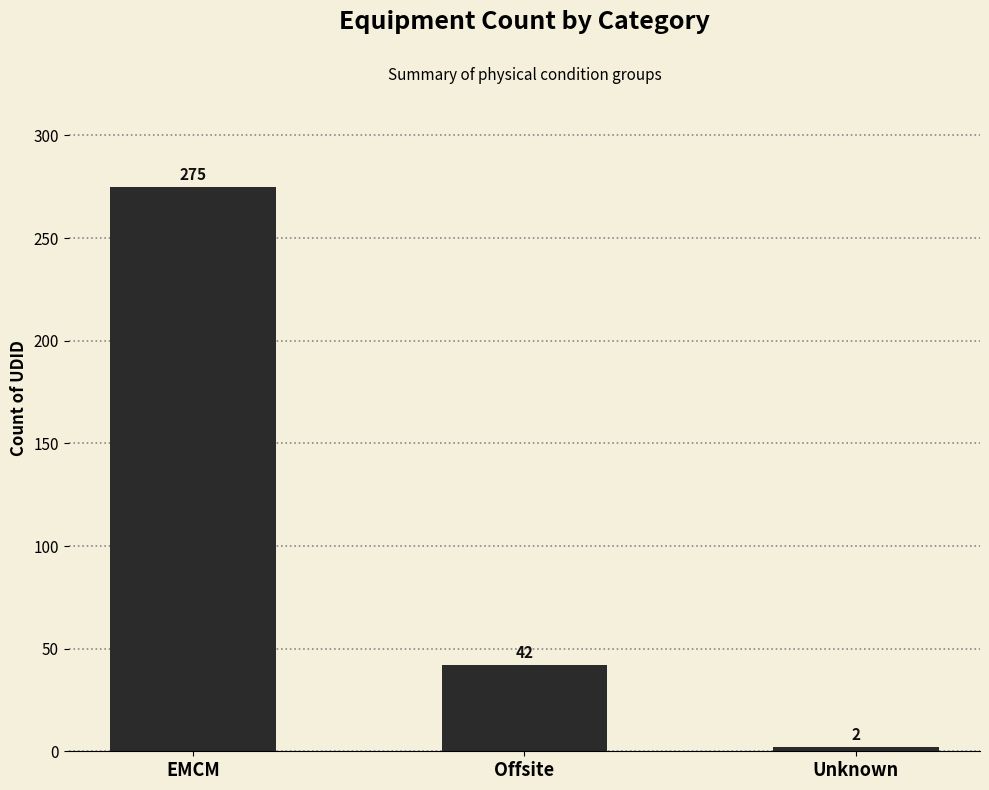

Reading left to right, list all the values displayed in this chart.

275	42	2